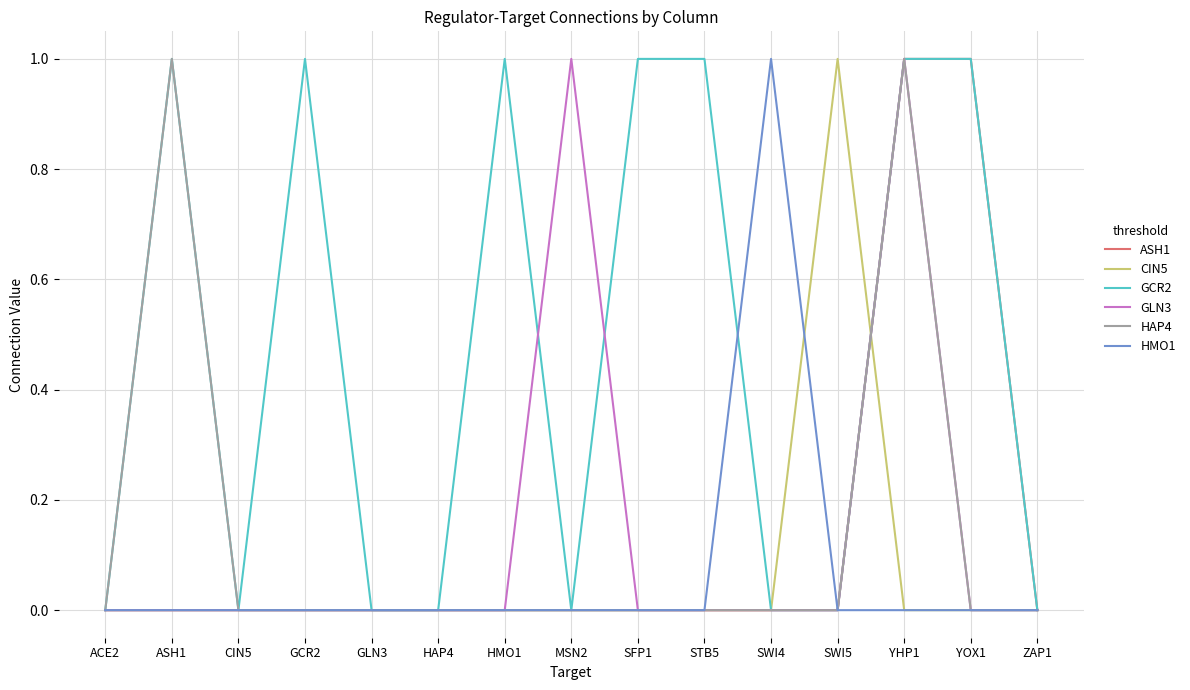

What are all the series names shown in the legend?

ASH1, CIN5, GCR2, GLN3, HAP4, HMO1